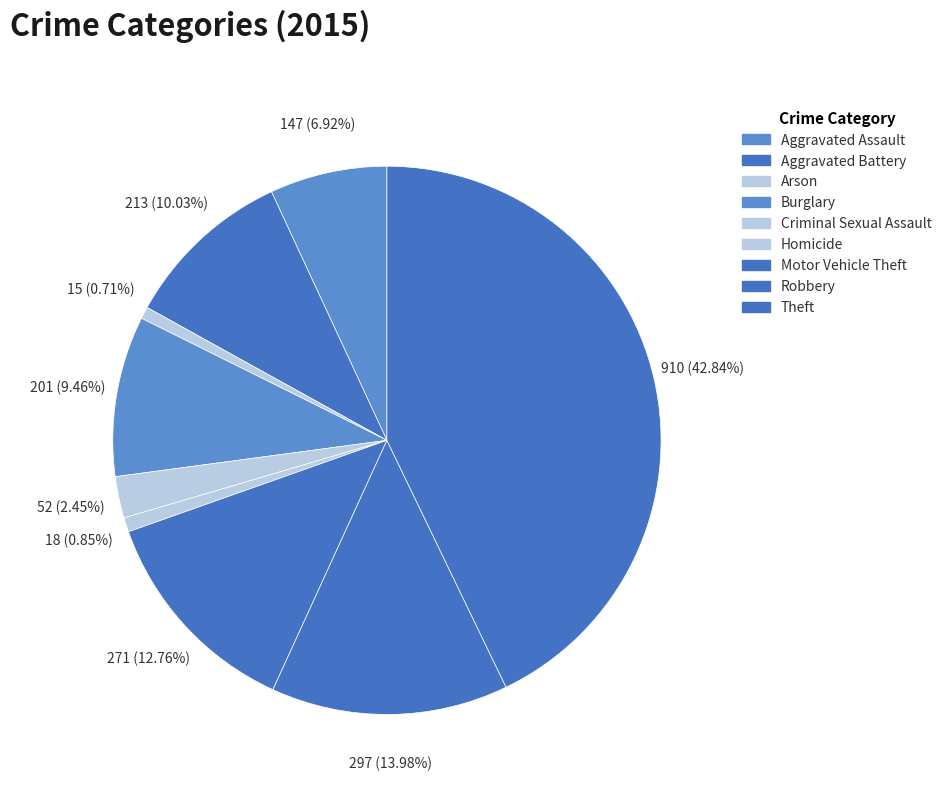

How many segments does this pie chart have?

9